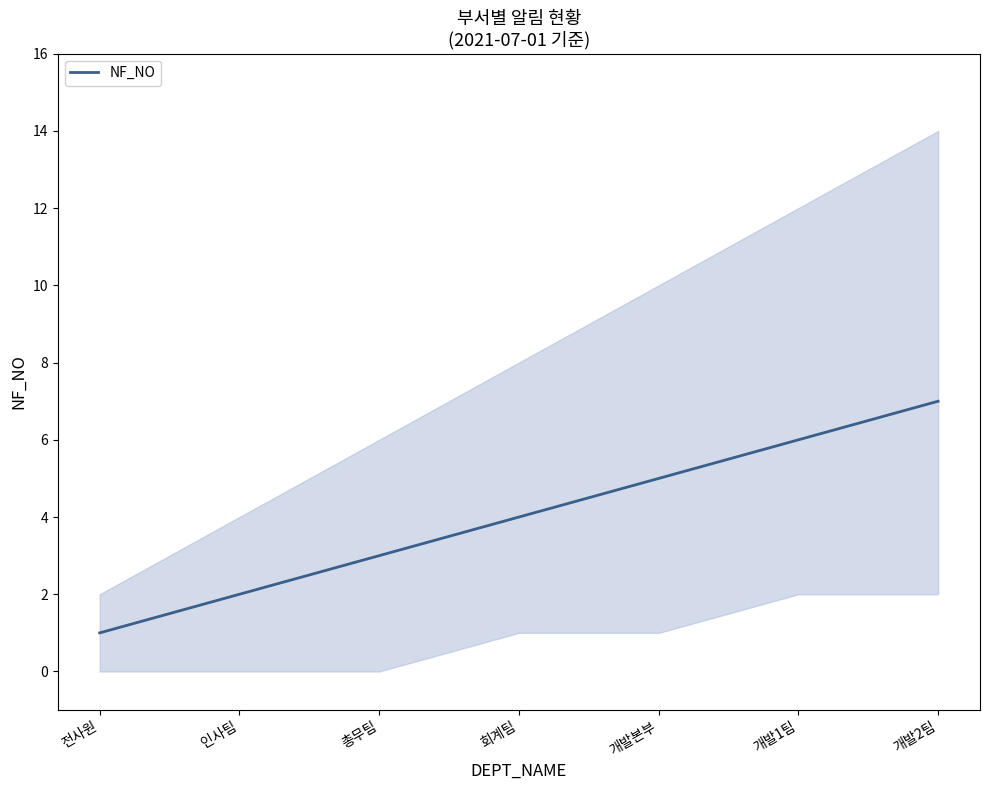

What is the value of the 6th point from the left?

6